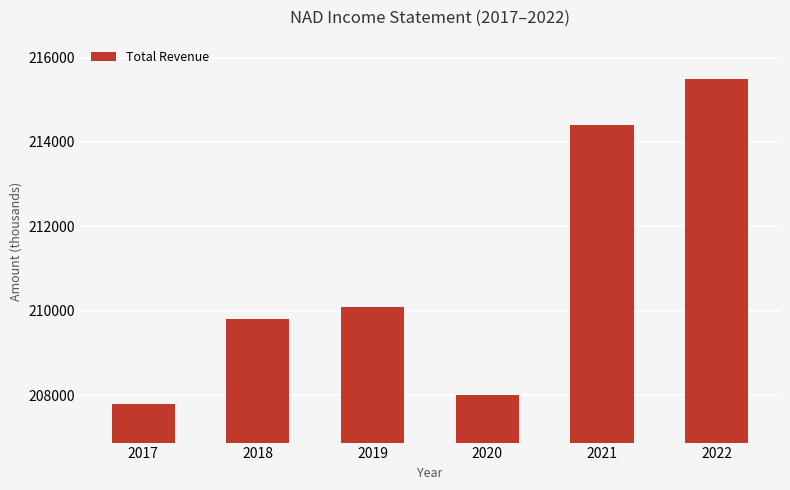

What is the value of the 6th bar from the left?

215500